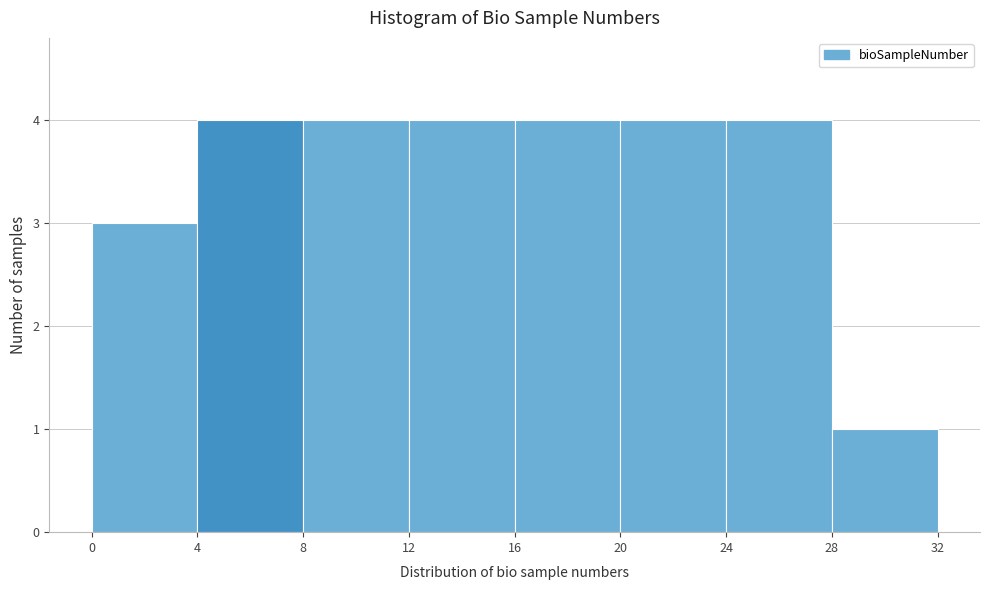

What is the height of the bar covering 20 to 24 on the x-axis? The values are not printed on the chart, so give them approximately, as read against the axis.

4